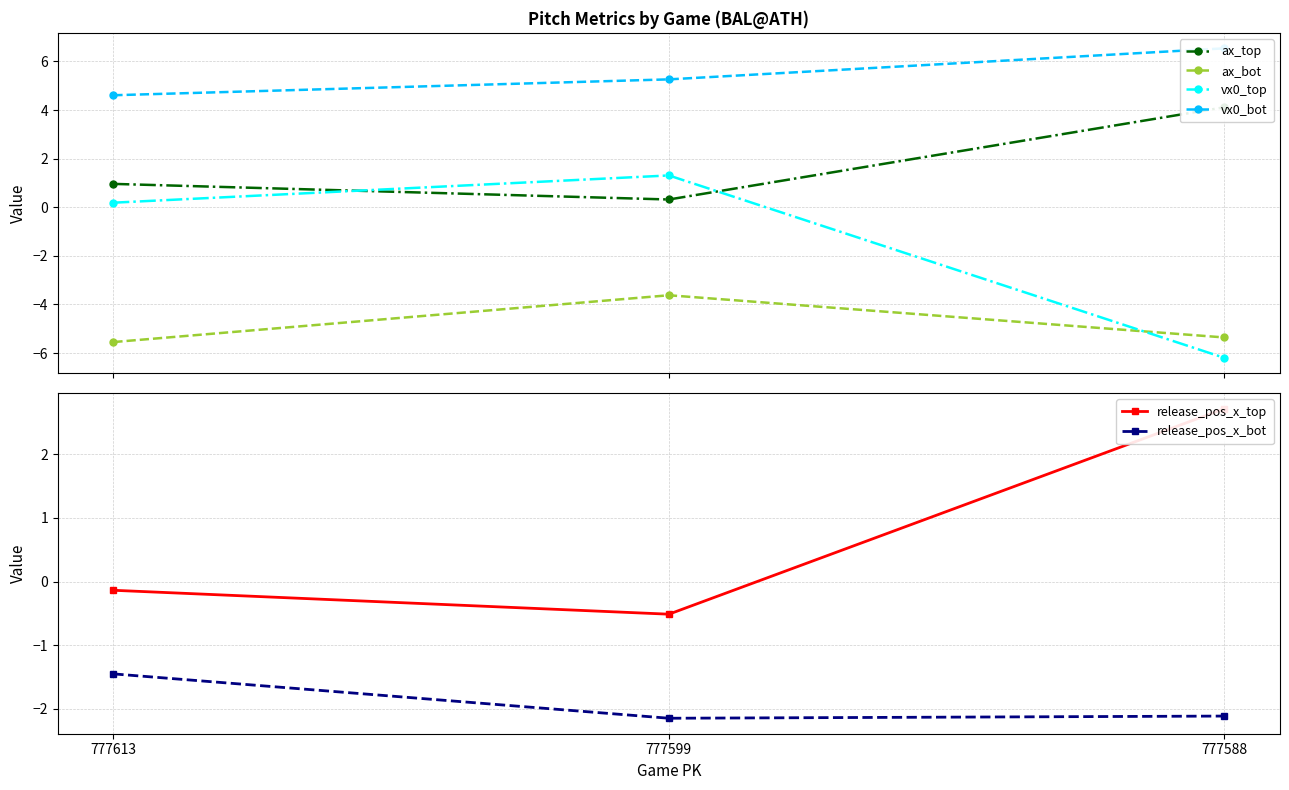

At how many categories does at least one series exceed 1?

3